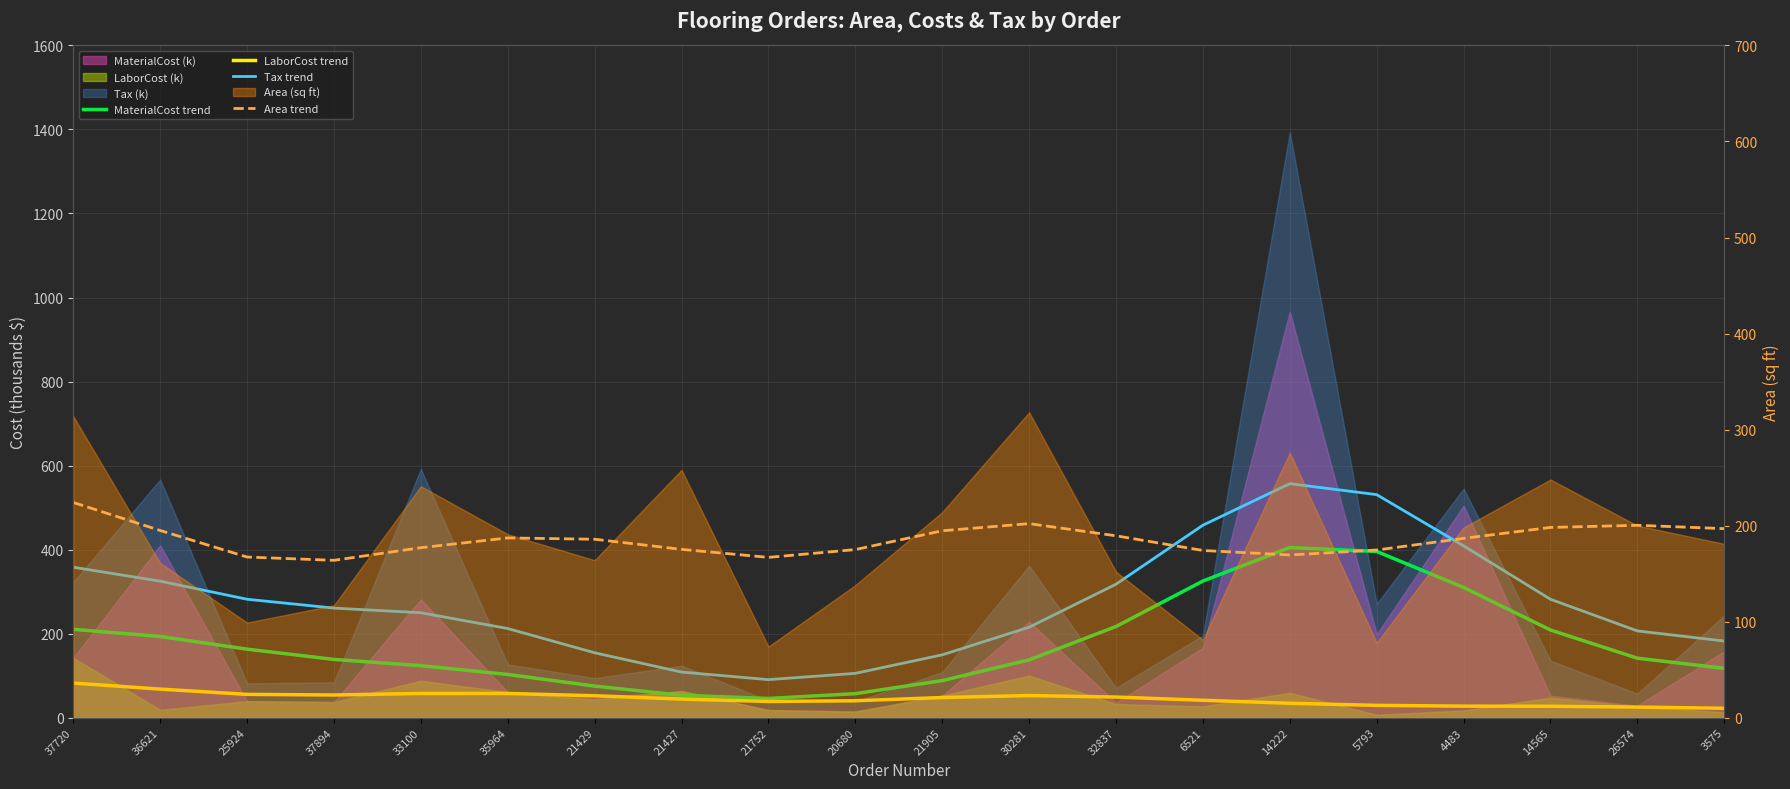

Where does the Tax trend series first go above 260?

37720